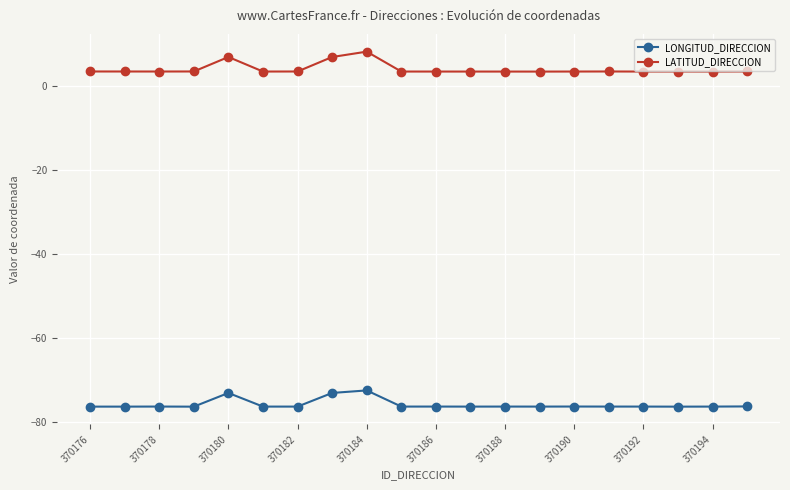

Which series has the largest total across all categories?

LATITUD_DIRECCION